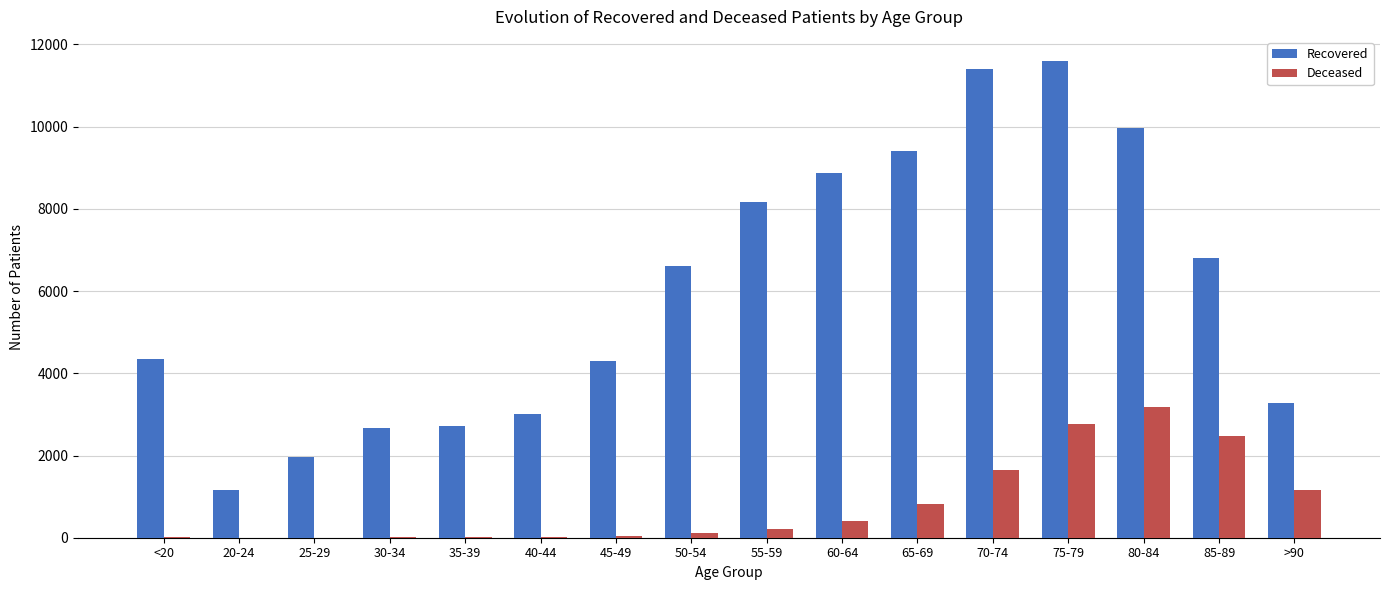

Which series changed the most between 45-49 and 70-74?

Recovered